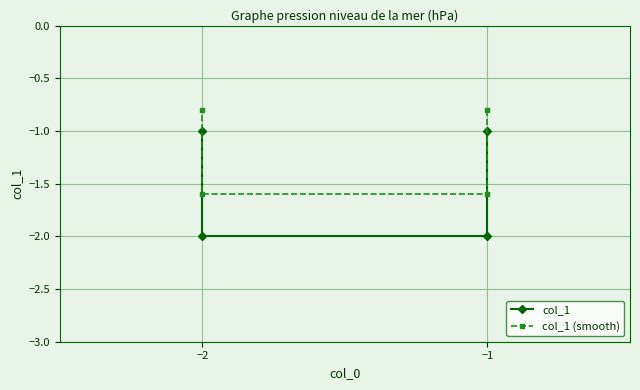

True or false: col_1 (smooth) has a value of -0.5 at −1.

False